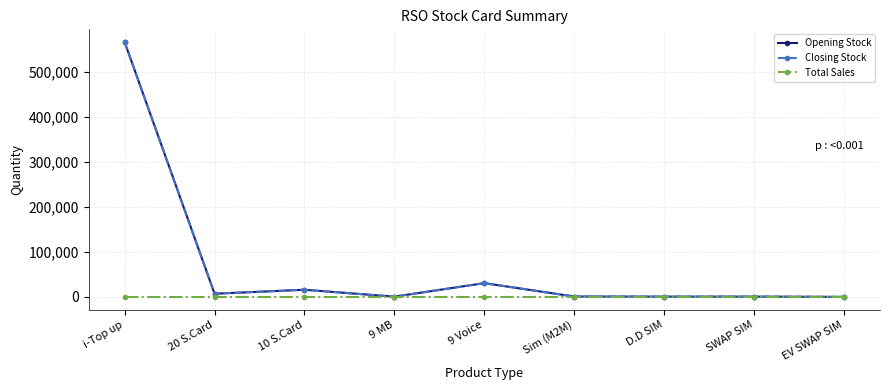

Does the chart have visible grid lines?

Yes